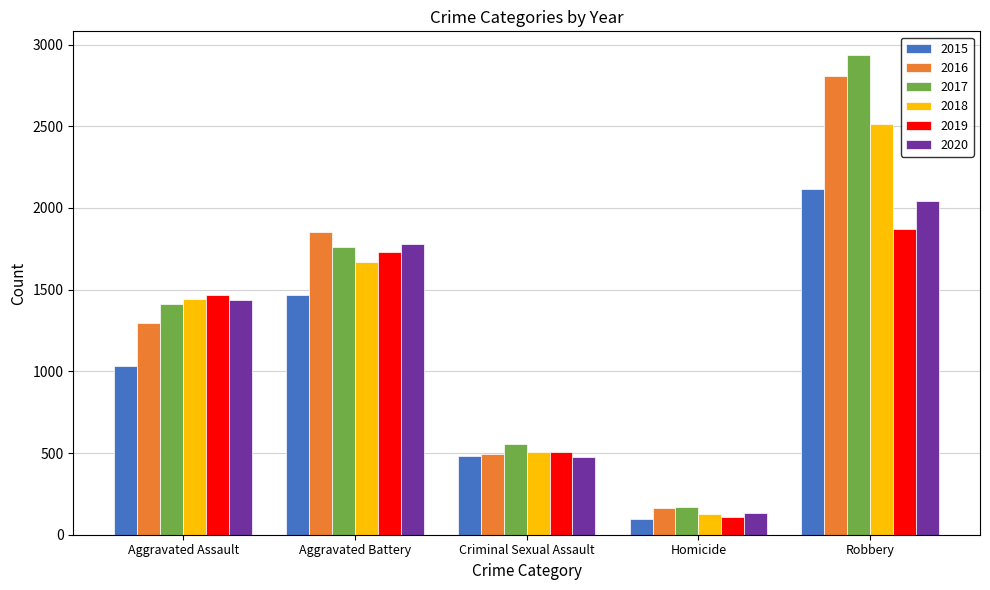

What is the difference between the second highest and second lowest values in the 2019 series?

1225